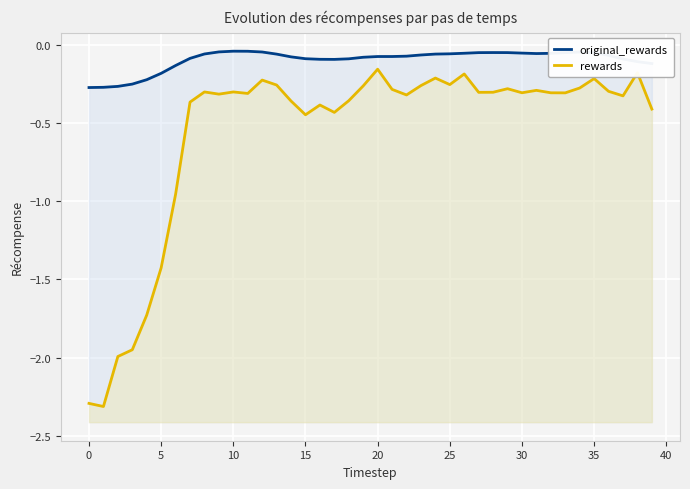

Is the value of original_rewards at 22 greater than the value of rewards at 26?

Yes